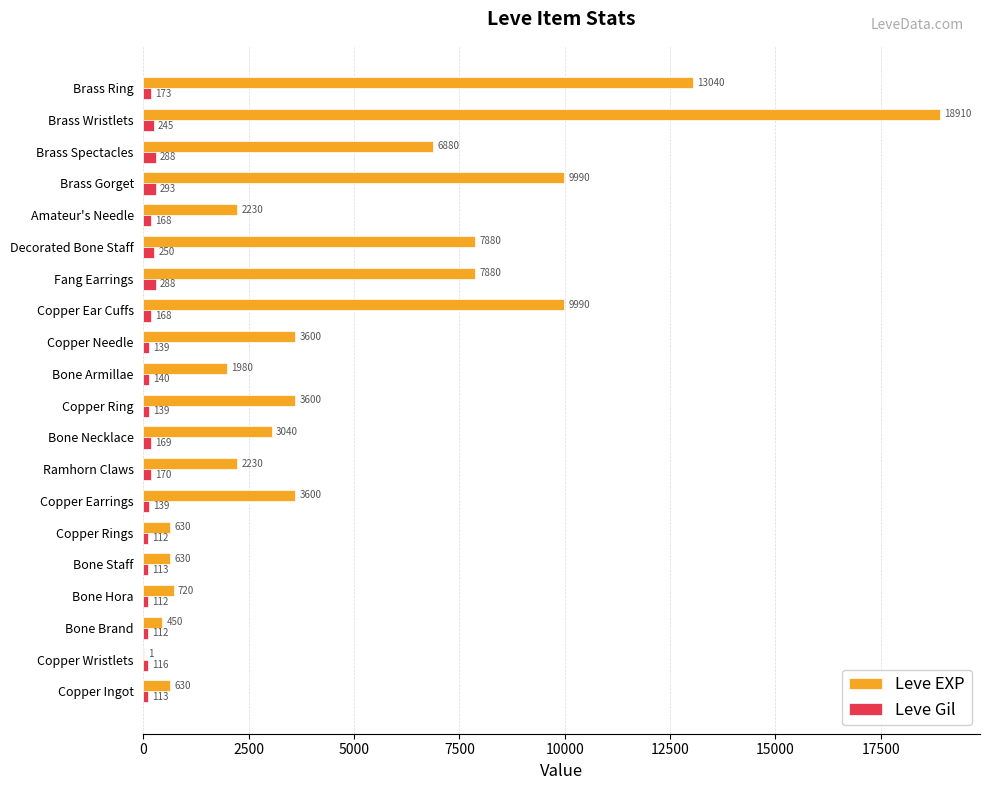

At which label does Leve EXP reach its peak?

Brass Wristlets